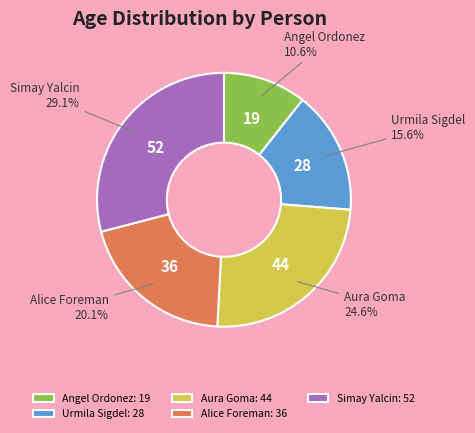

Does any single category account for the majority?

No